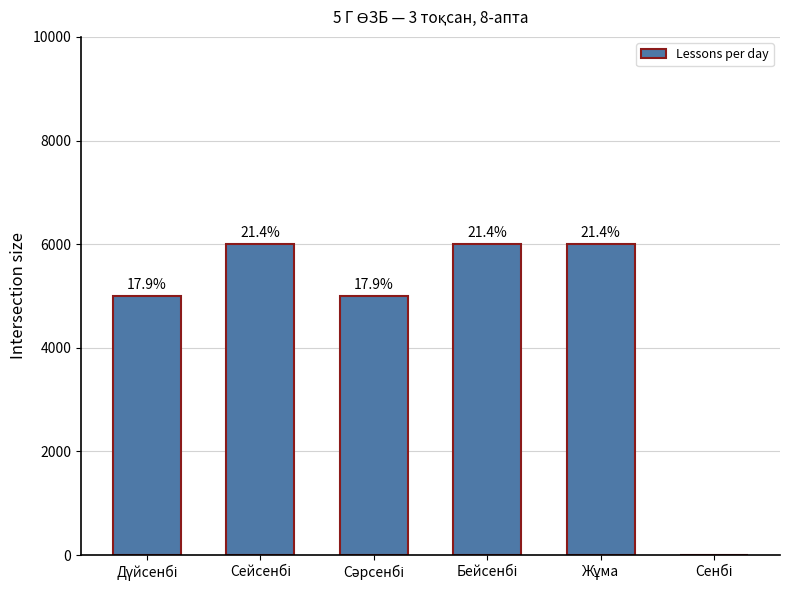

What is the sum of the values at Бейсенбі and Сәрсенбі?

11000